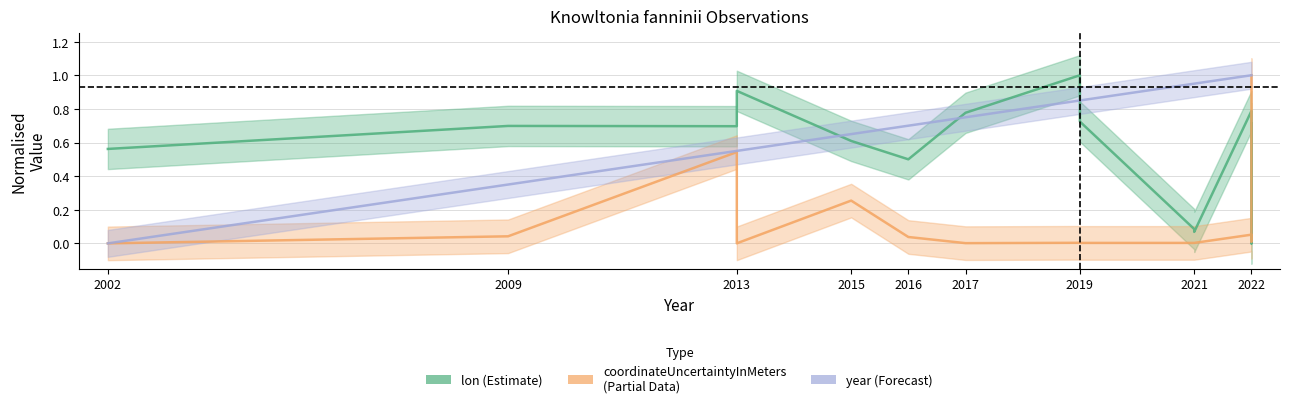

How many data points in year are above 0?

14